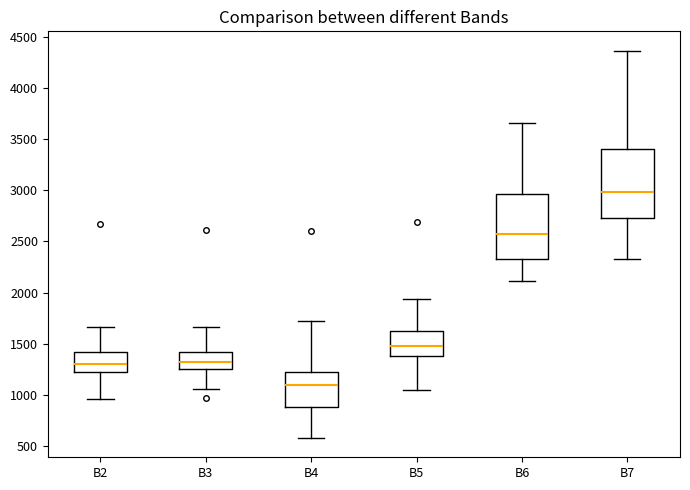

Which box's median line is the highest?

B7